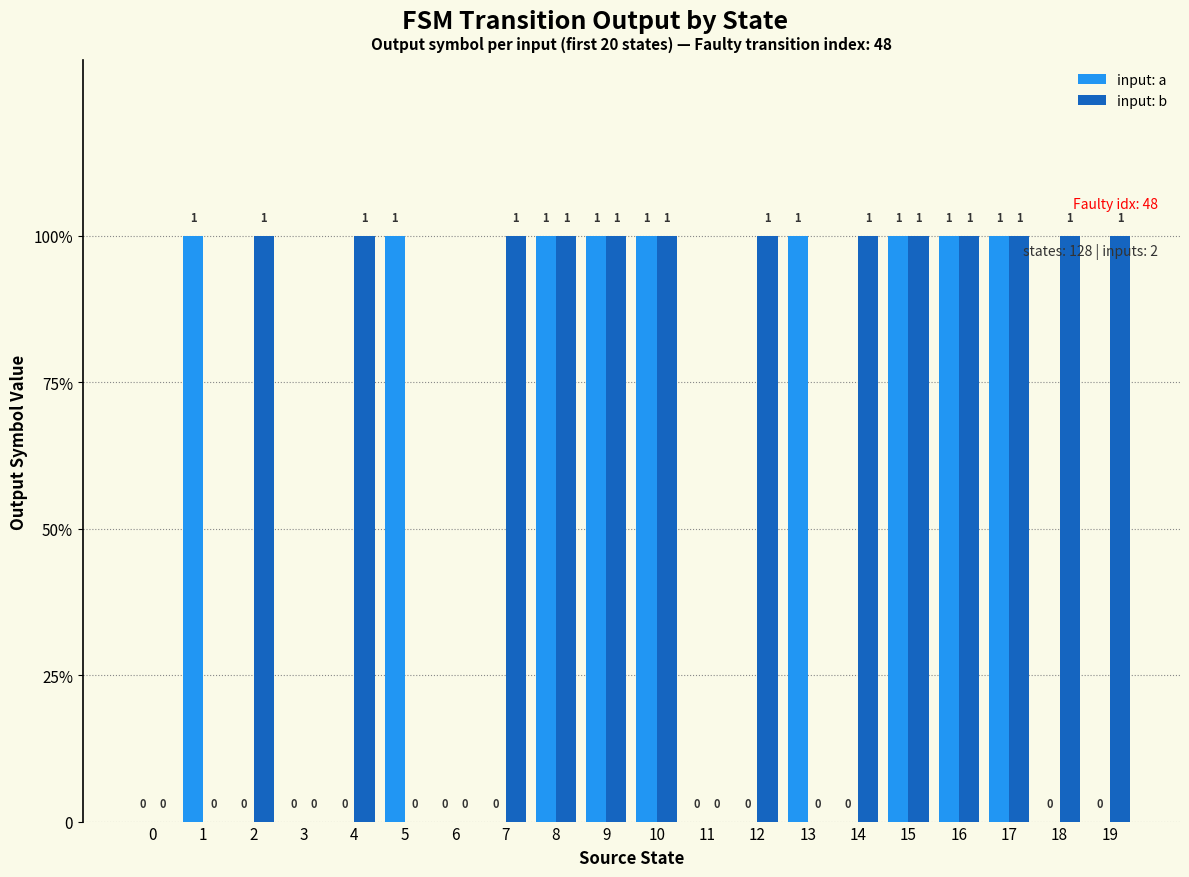

Reading right to left, list all the values displayed in this chart.

input: a: 19=0	18=0	17=1	16=1	15=1	14=0	13=1	12=0	11=0	10=1	9=1	8=1	7=0	6=0	5=1	4=0	3=0	2=0	1=1	0=0
input: b: 19=1	18=1	17=1	16=1	15=1	14=1	13=0	12=1	11=0	10=1	9=1	8=1	7=1	6=0	5=0	4=1	3=0	2=1	1=0	0=0